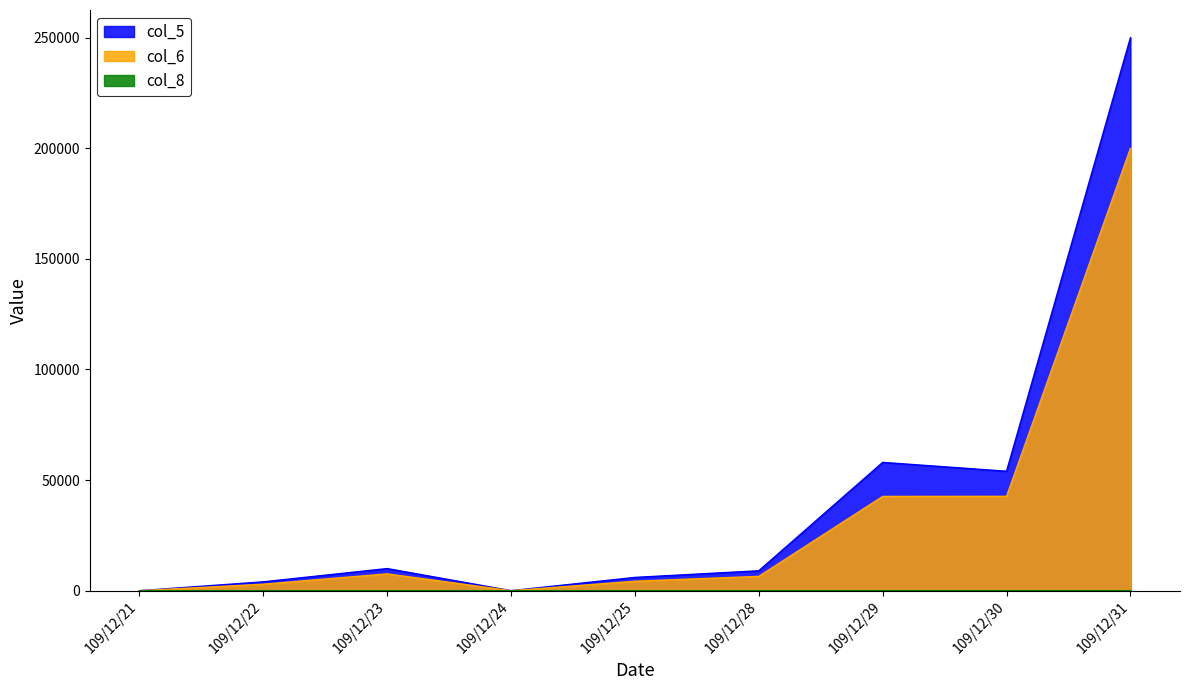

List the labels in order of col_8 value, largest first.

109/12/22, 109/12/23, 109/12/29, 109/12/31, 109/12/25, 109/12/28, 109/12/30, 109/12/21, 109/12/24